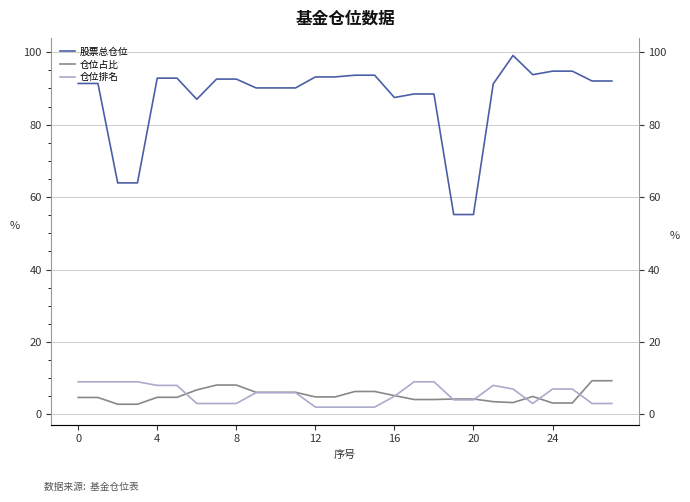

True or false: 仓位占比 has a value of 5.0 at 23.

True